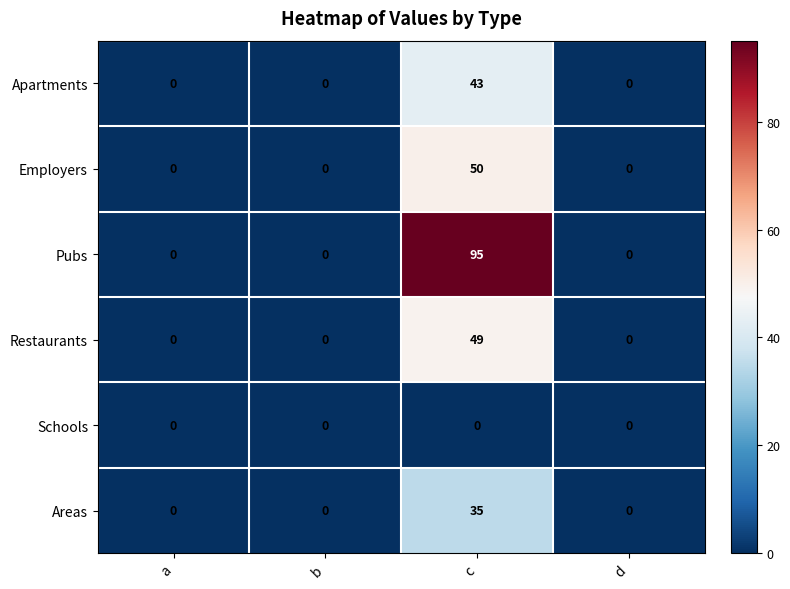

Is it true that Employers equals 0 at a?

True